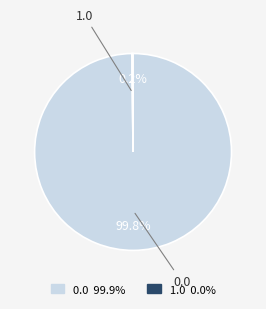

Does 0.0 account for over 50% of the chart?

Yes